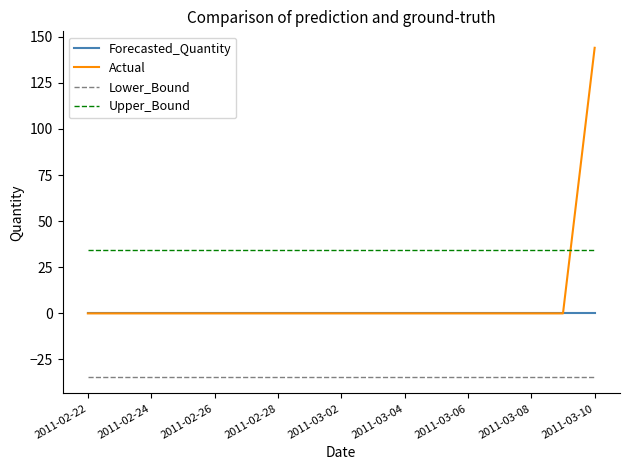

Which series has the largest total across all categories?

Upper_Bound